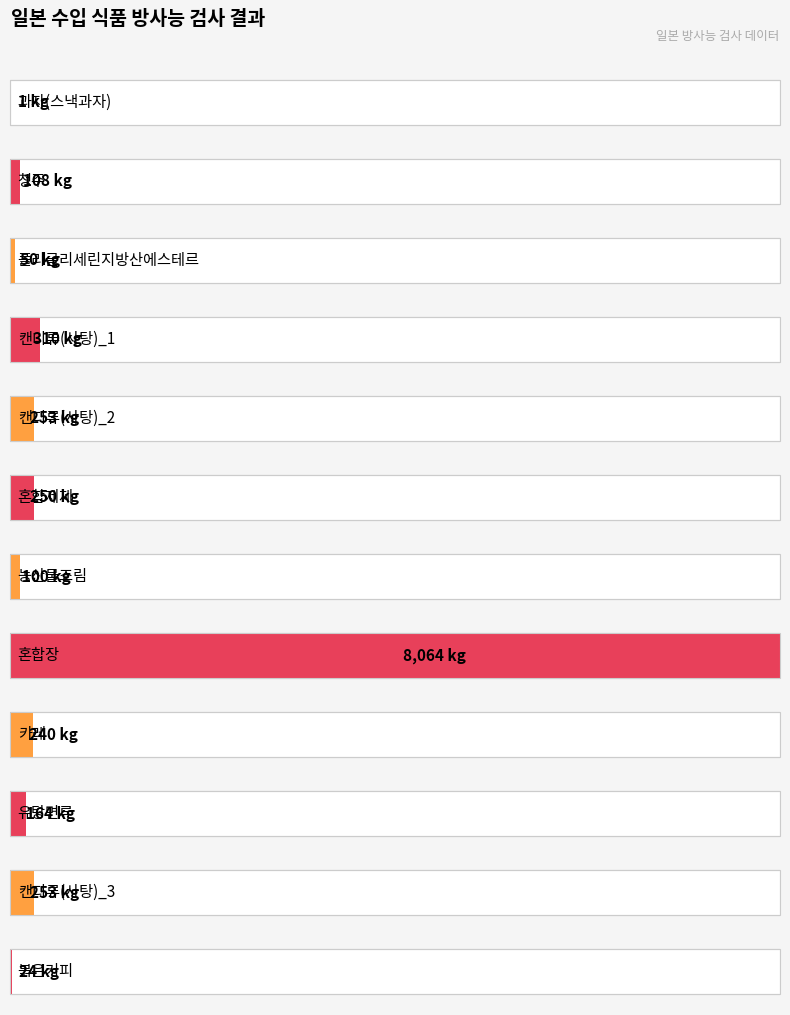

List the labels in order of value, smallest first.

과자(스낵과자), 볶은커피, 폴리글리세린지방산에스테르, 농산물조림, 청주, 유탕면류, 카레, 혼합제제, 캔디류(사탕)_2, 캔디류(사탕)_3, 캔디류(사탕)_1, 혼합장